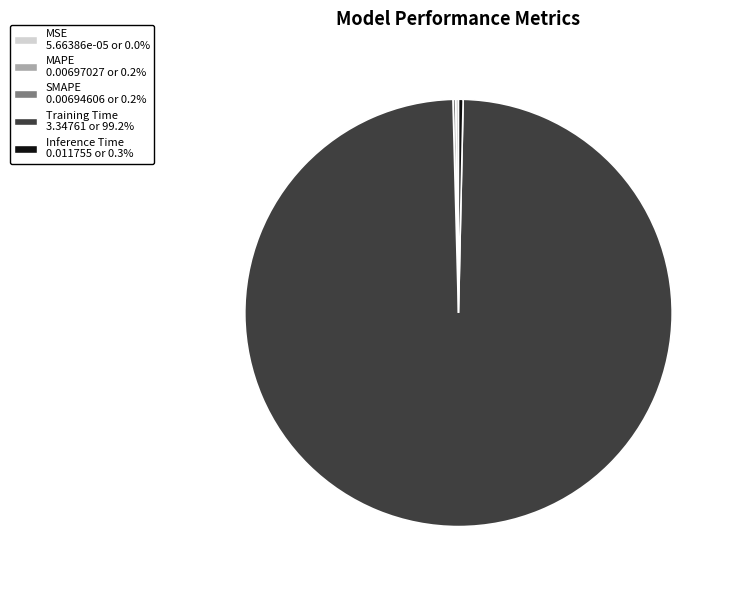

Does any single category account for the majority?

Yes